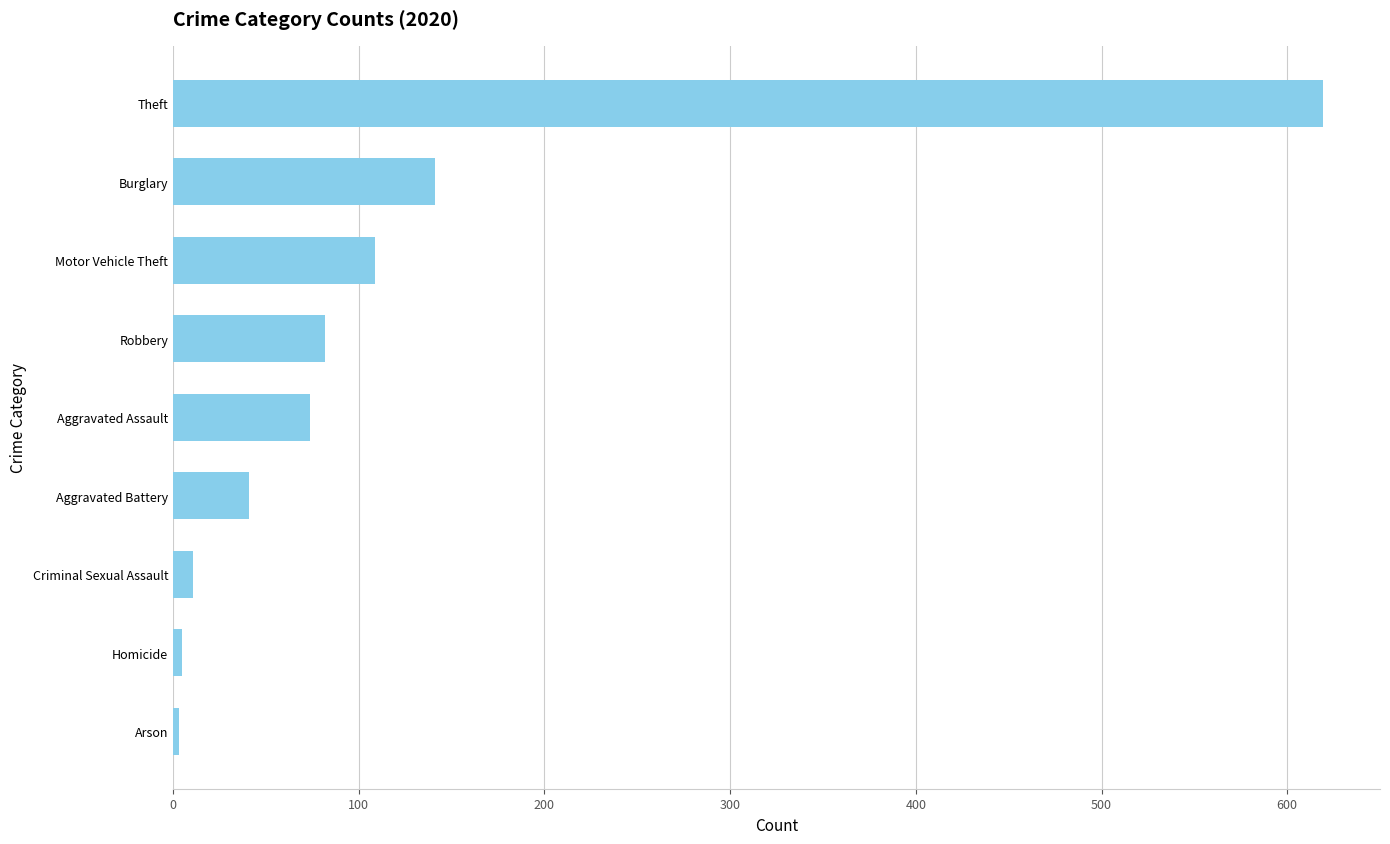

What is the difference between the maximum and minimum values?

616